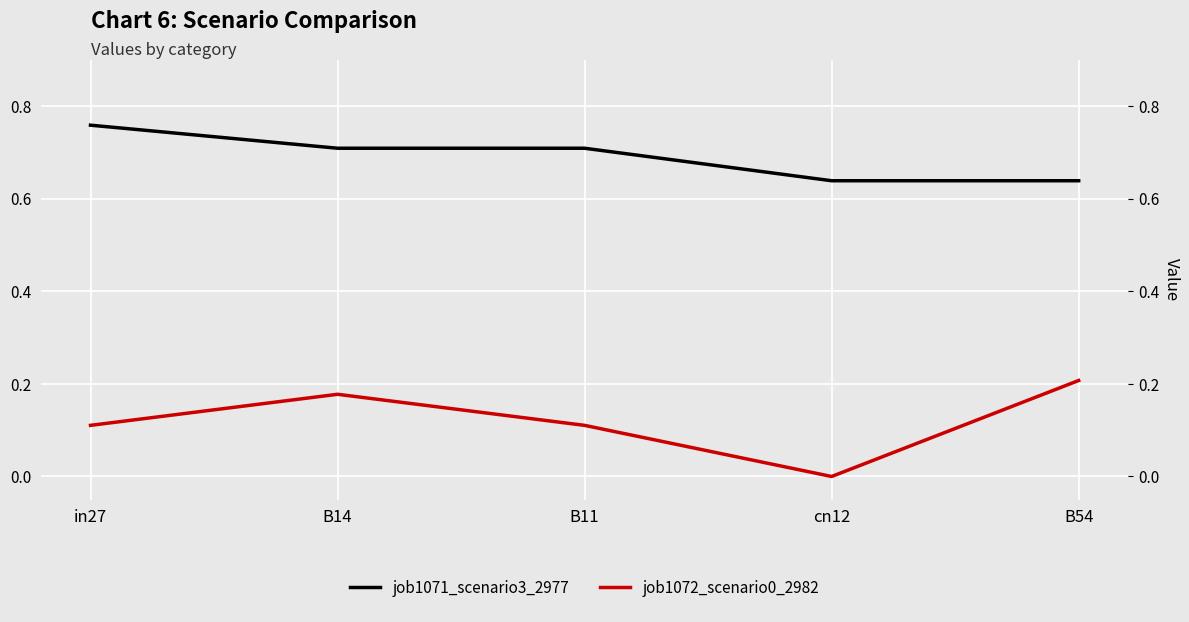

The job1071_scenario3_2977 series shows 0.5 at in27. True or false?

False